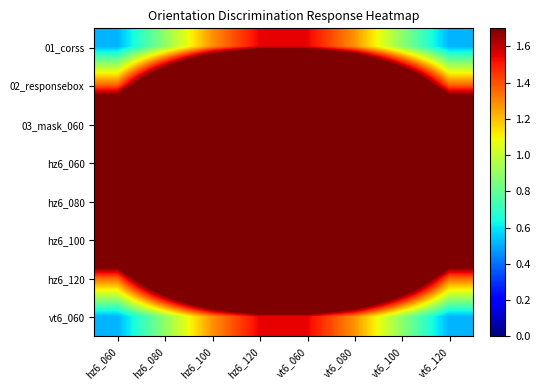

What is the spread (max minus min) of values at hz6_060?

3.1